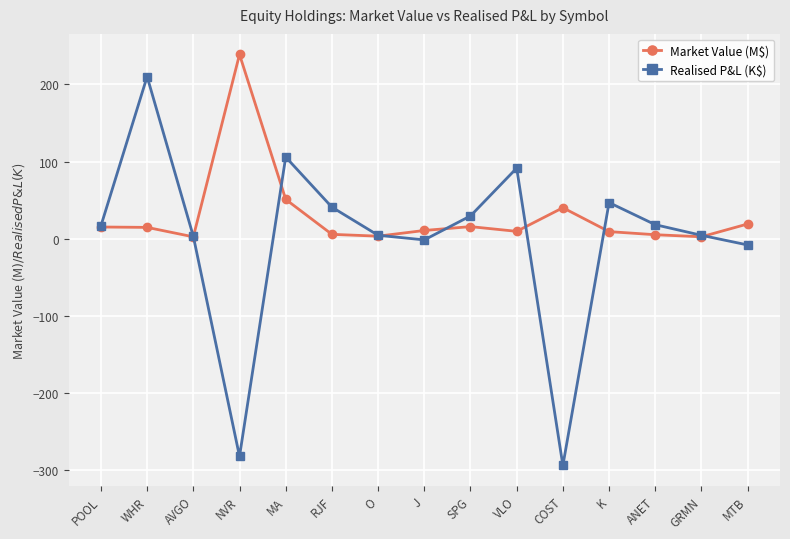

Where is the first local minimum for Realised P&L (K$)?

NVR